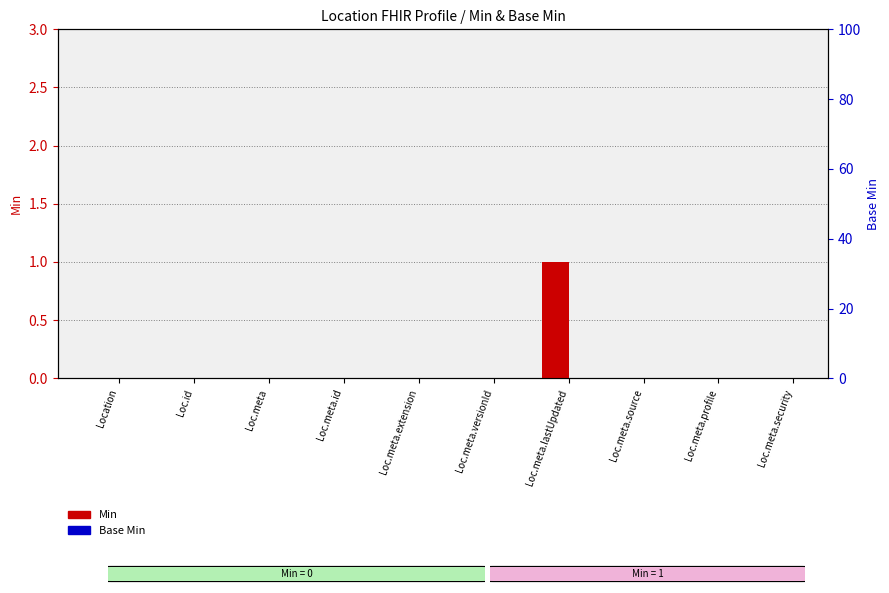

At how many categories does at least one series exceed 0?

1